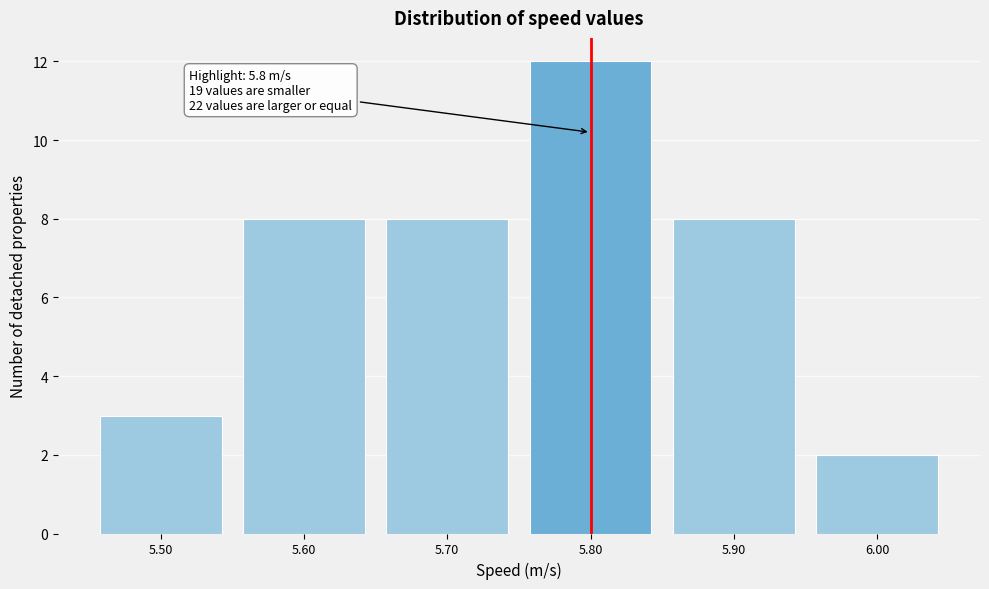

Over which range of the x-axis is the bar tallest?

5.75 to 5.85